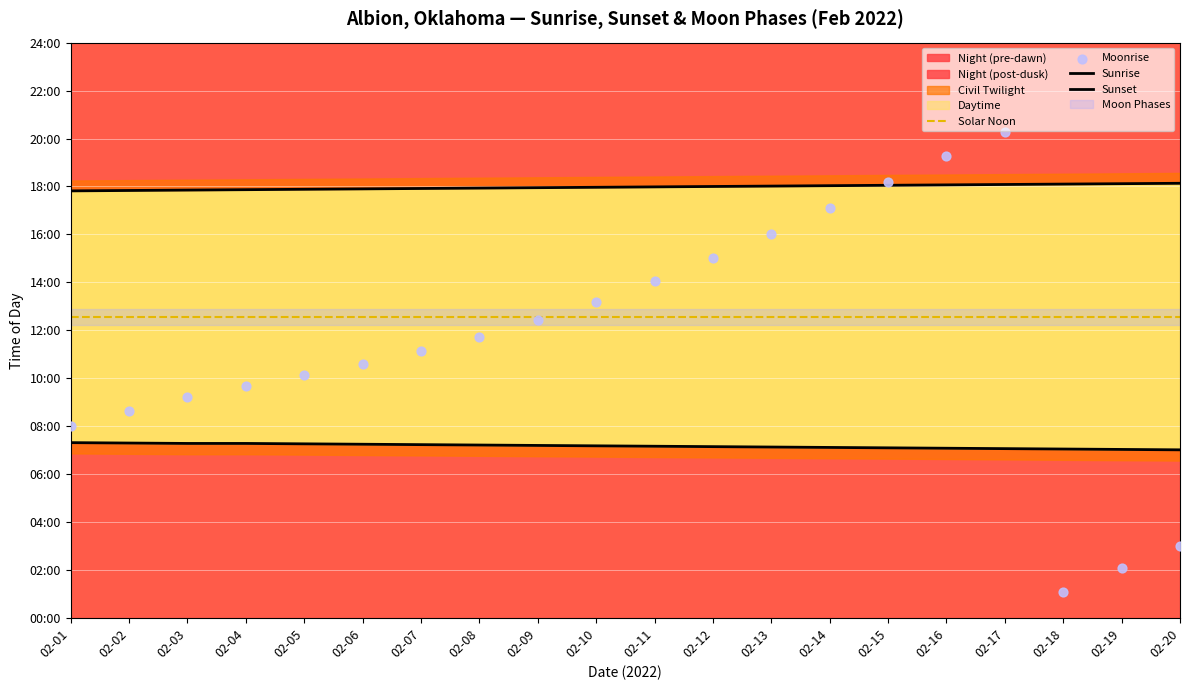

At which category is the sum across all series the highest?

02-17